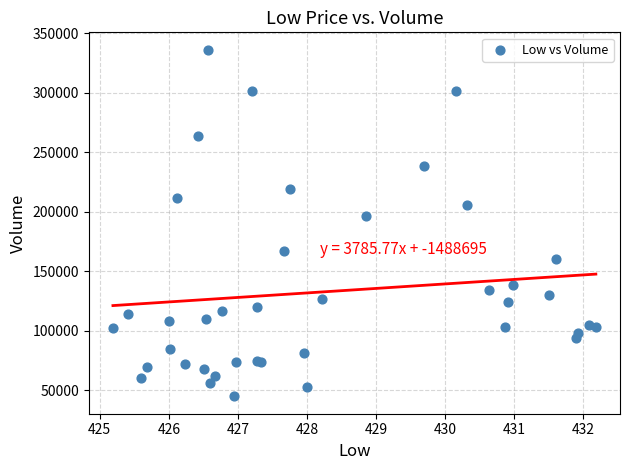

What Y value in the scatter plot is closest to 190377?

196367